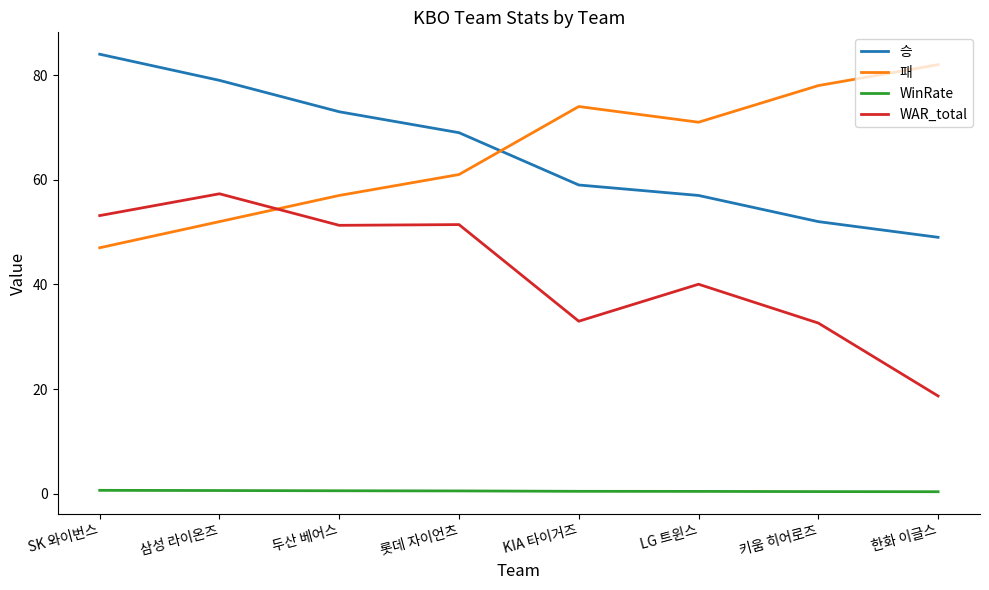

What is the greatest value displayed?

84.0